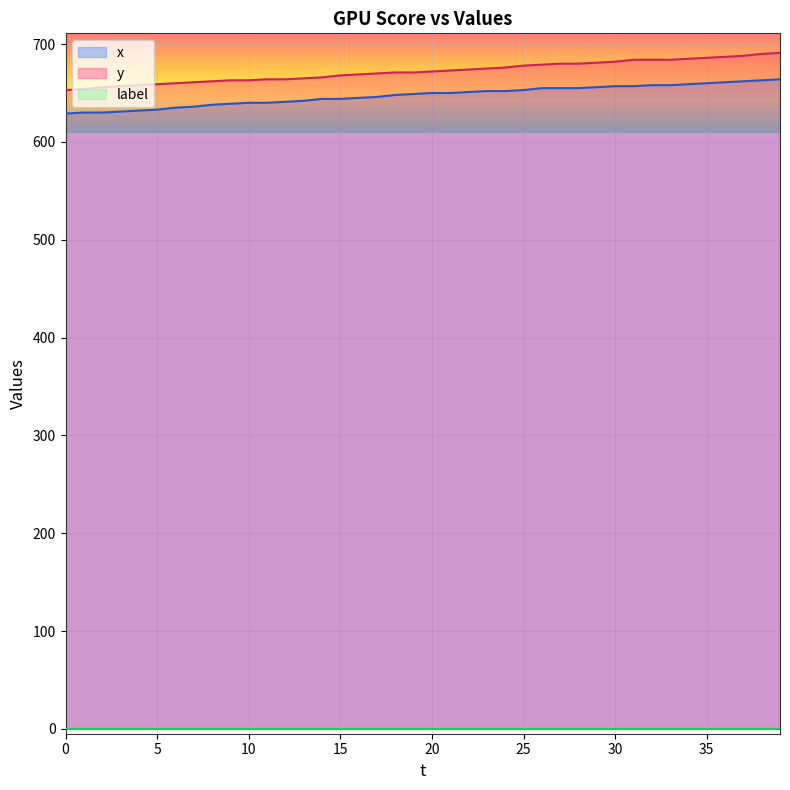

What is the sum of all y values?

26883